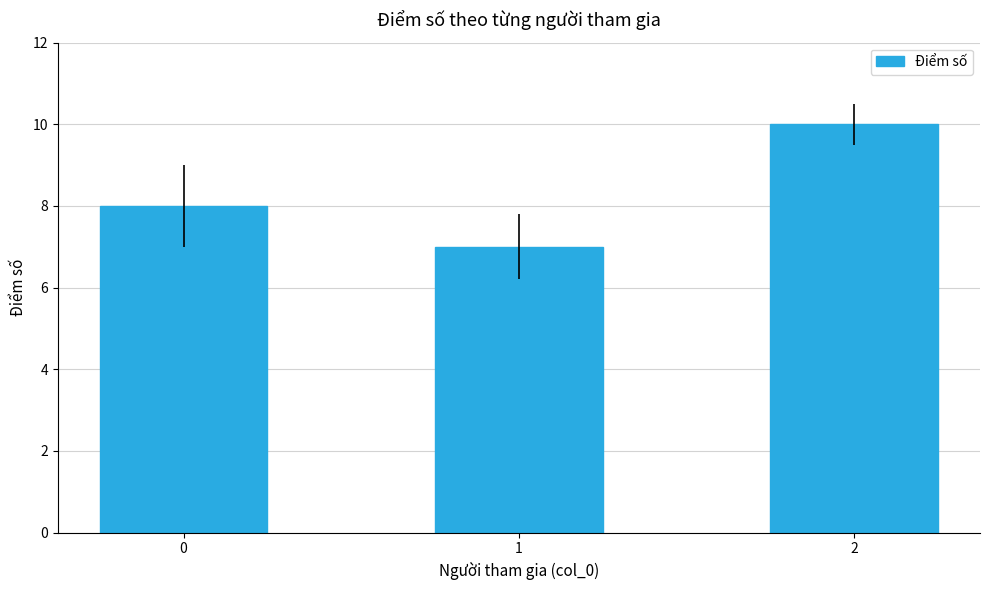

True or false: the data shows 8 at 0.

True